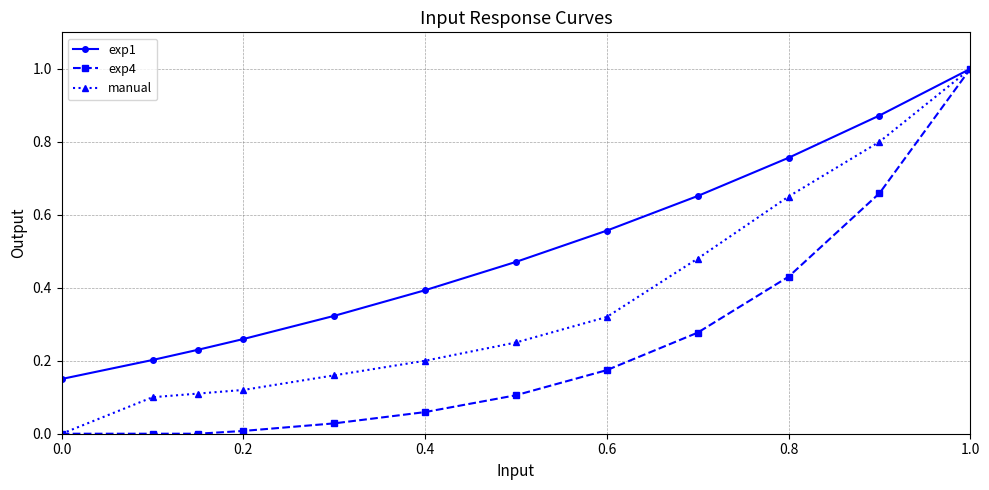

Rank the series by their average value, from lowest to highest.

exp4, manual, exp1